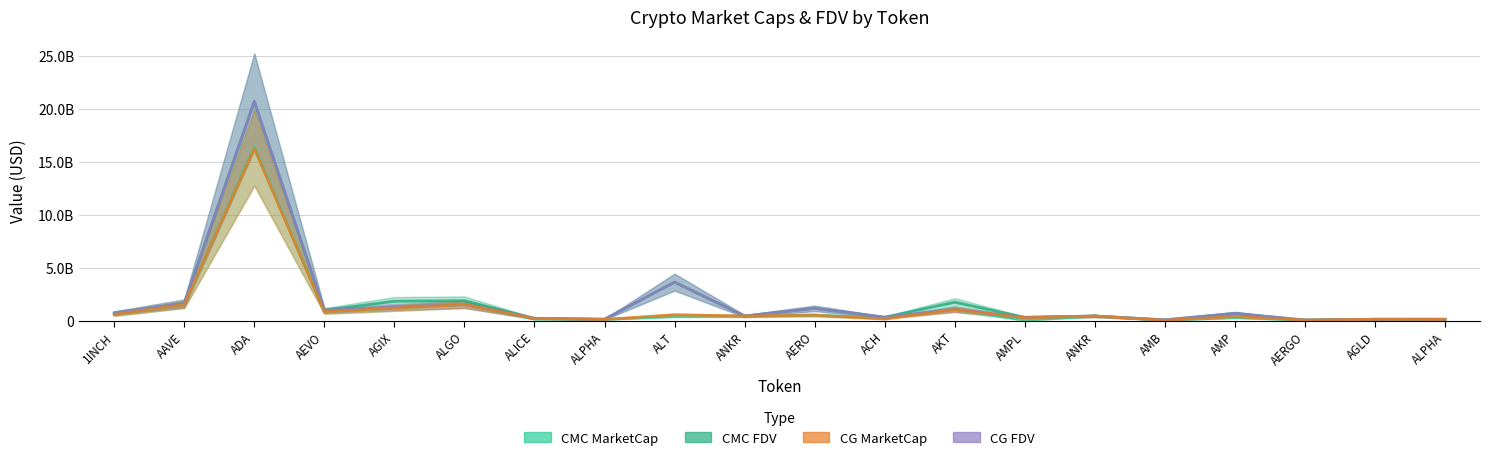

What is the value of the CMC_MarketCap point at the 9th from the left?

399766641